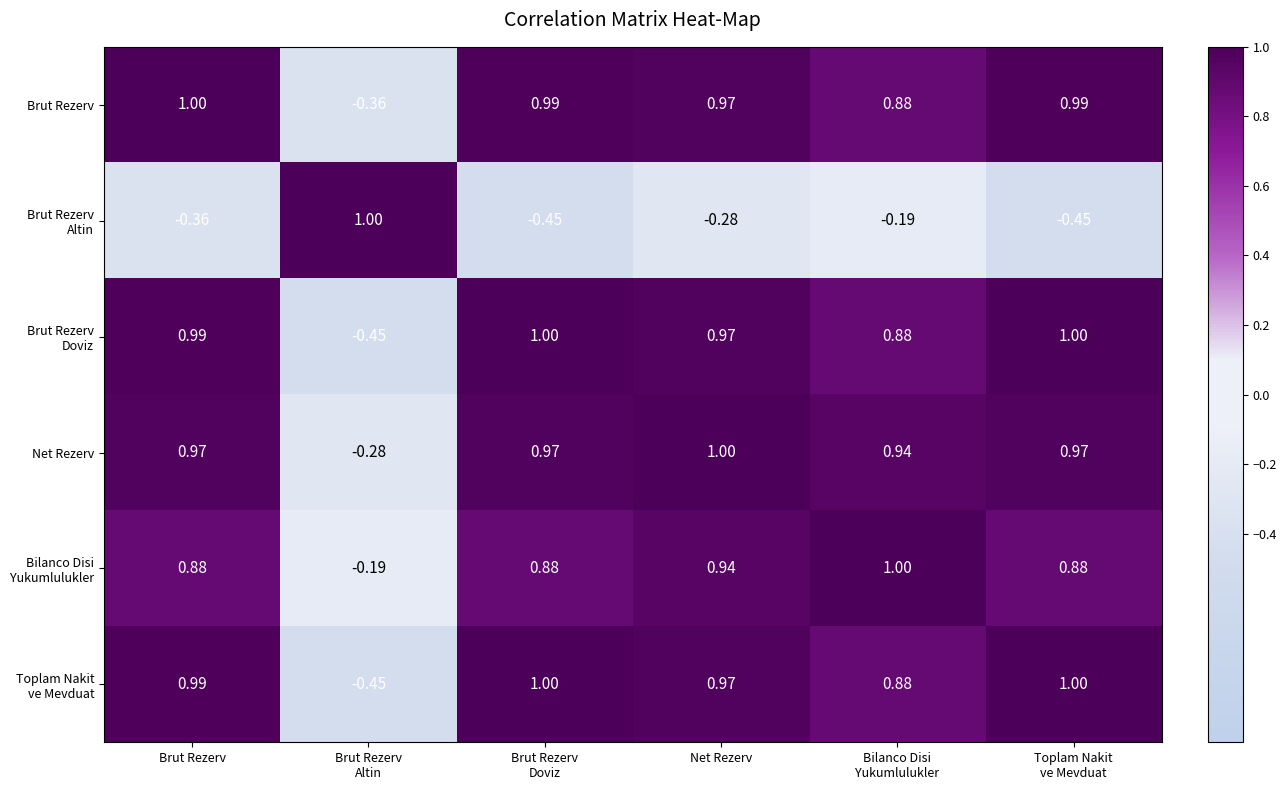

Which series has the largest total across all categories?

Net Rezerv